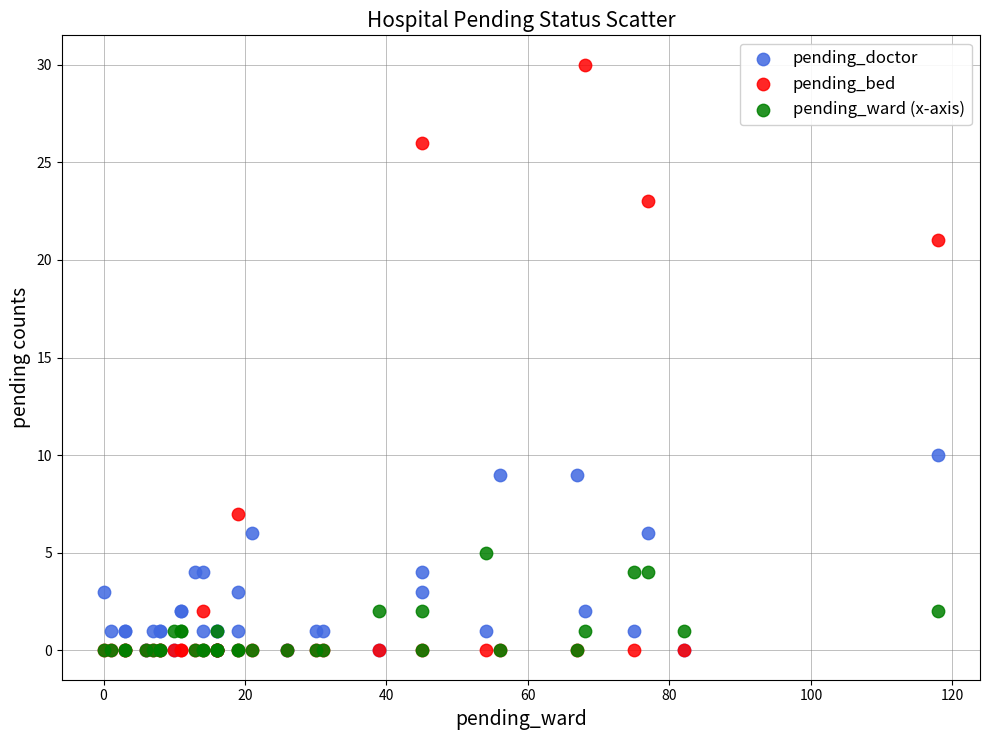

Which series reaches the maximum Y coordinate?

pending_bed